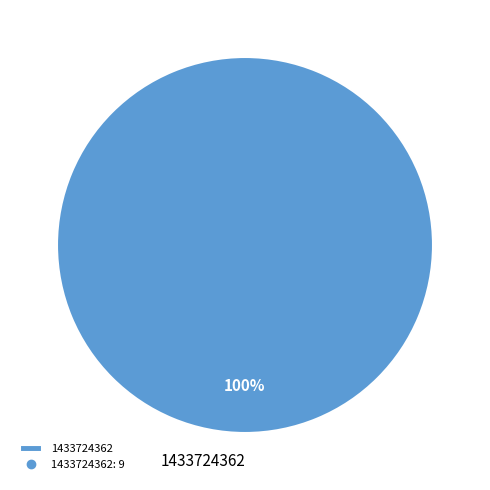

Rank the categories by value from highest to lowest.

1433724362